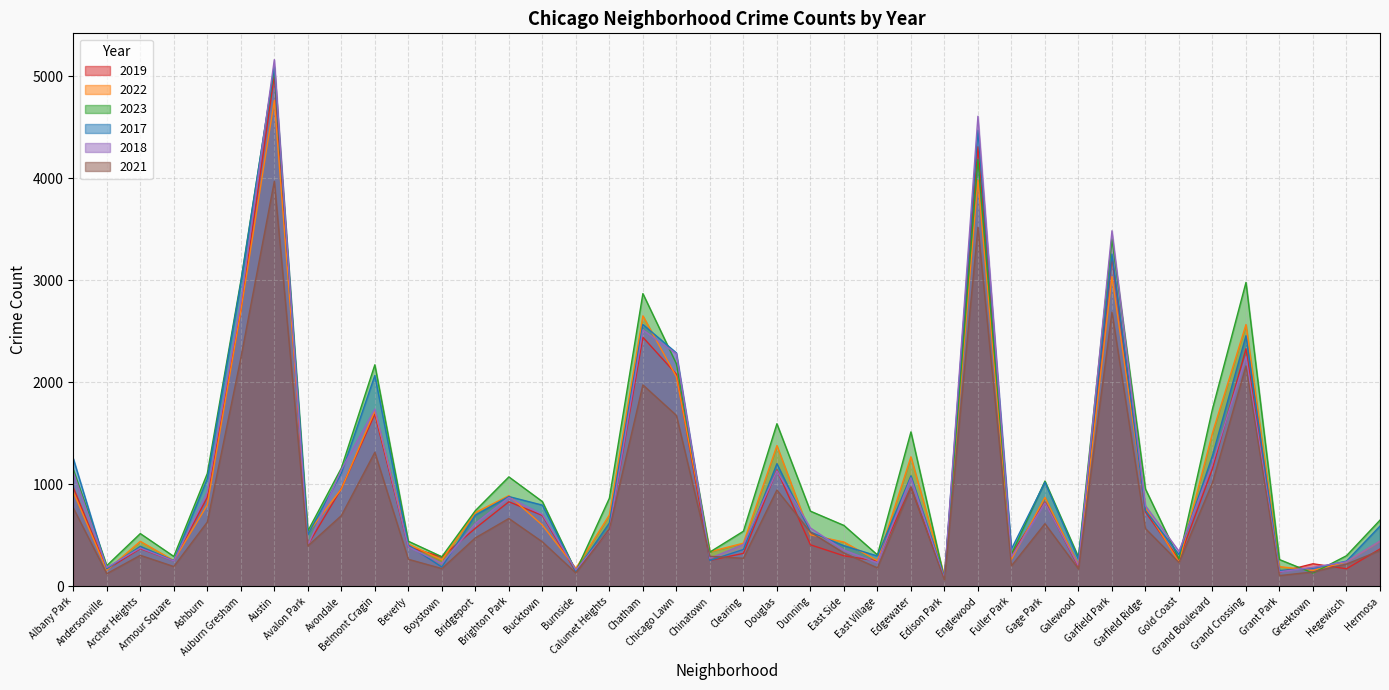

At which label is 2018 closest to 2619?

Chatham